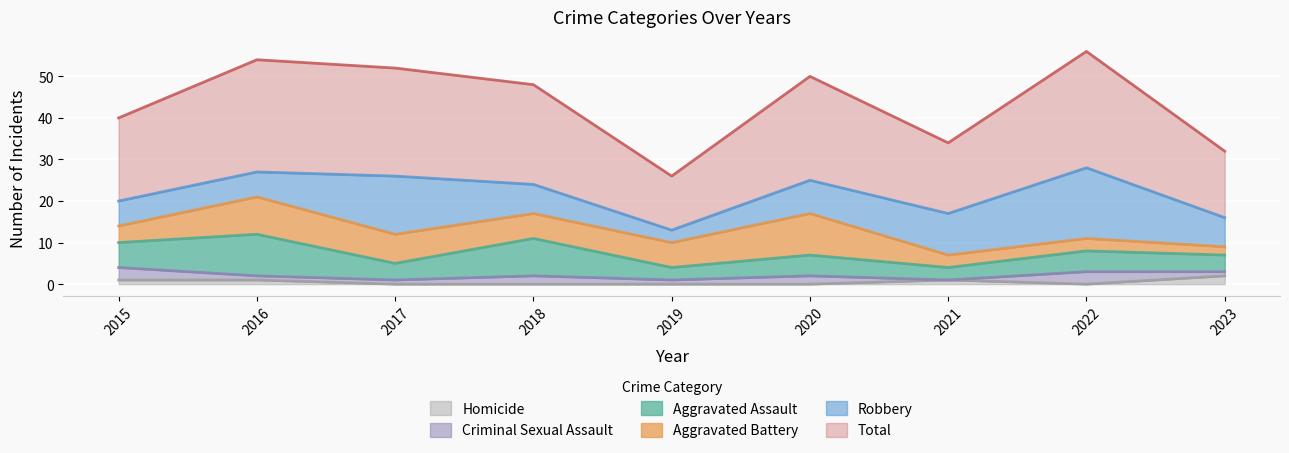

What is the difference between the Total values at 2023 and 2021?

1